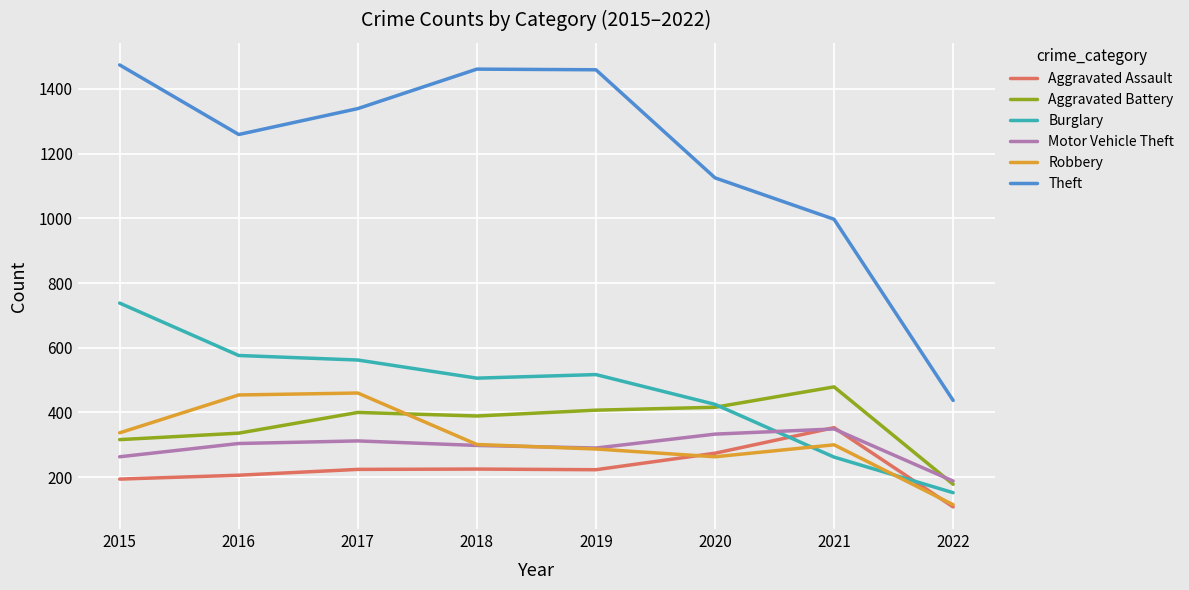

Which series has the largest range (max minus min)?

Theft